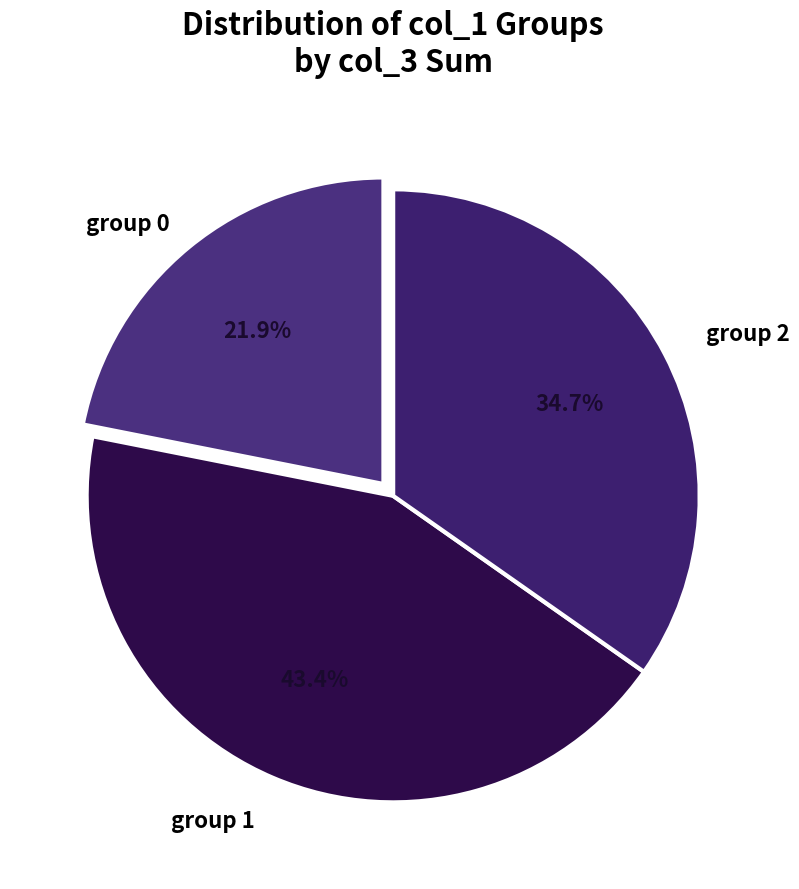

Is there any slice that represents more than half of the pie?

No